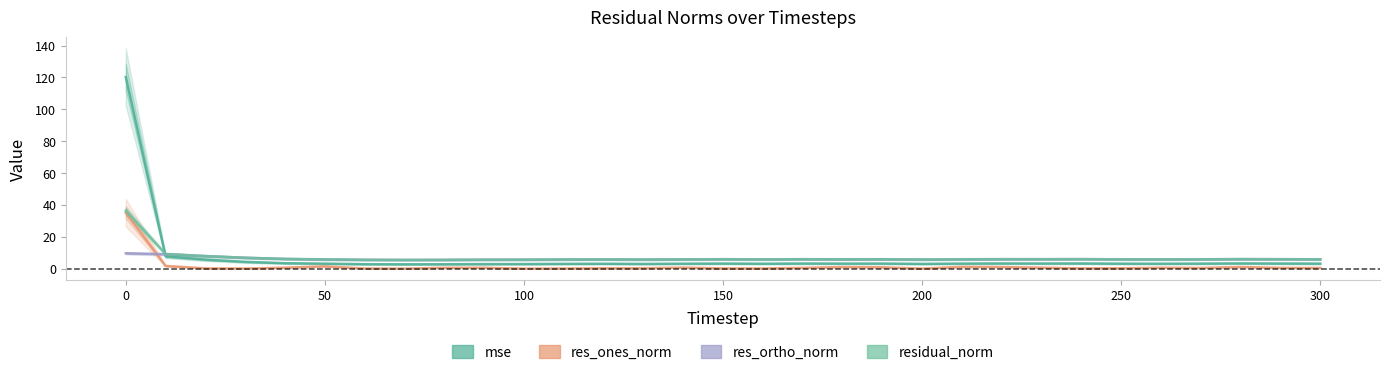

Rank the series at 0 from lowest to highest value.

res_ortho_norm, res_ones_norm, residual_norm, mse